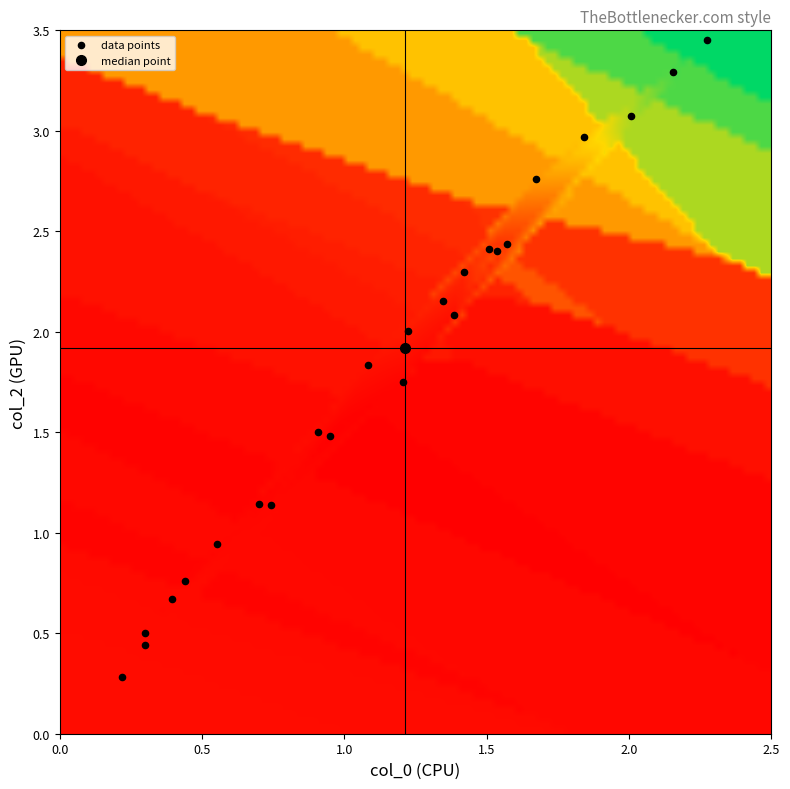

What is the range of X values (max minus min)?

2.1